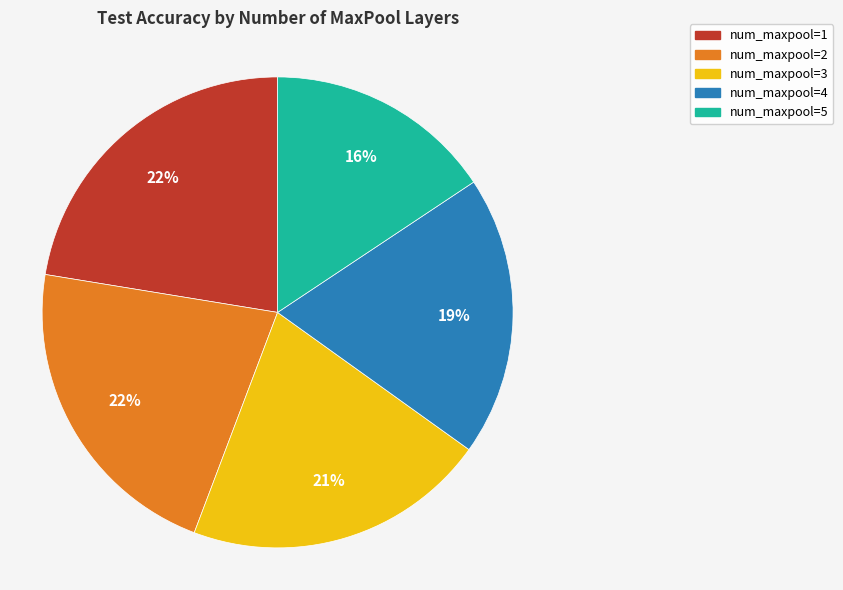

To the nearest percent, what portion does num_maxpool=1 represent?

22%